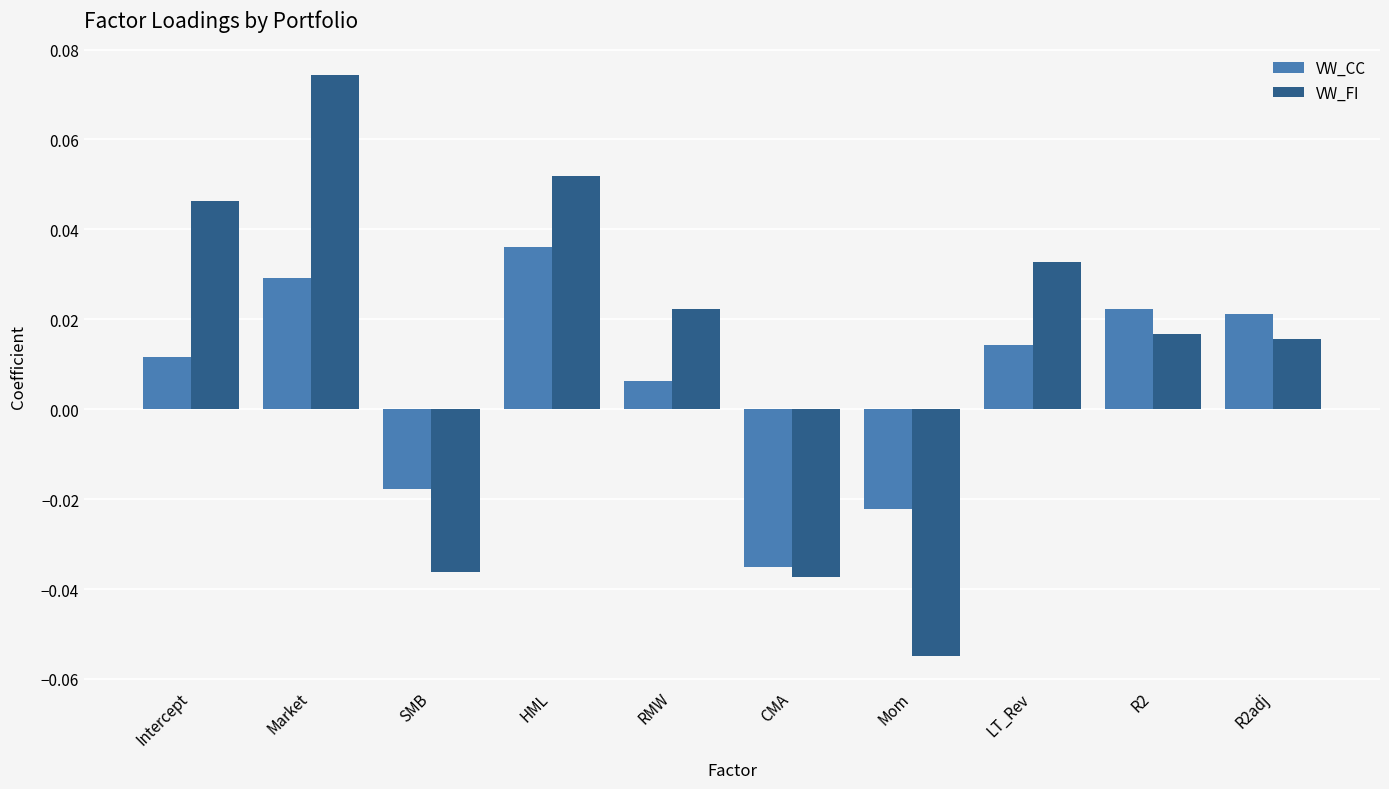

At which category does the chart reach its peak across all series?

Market